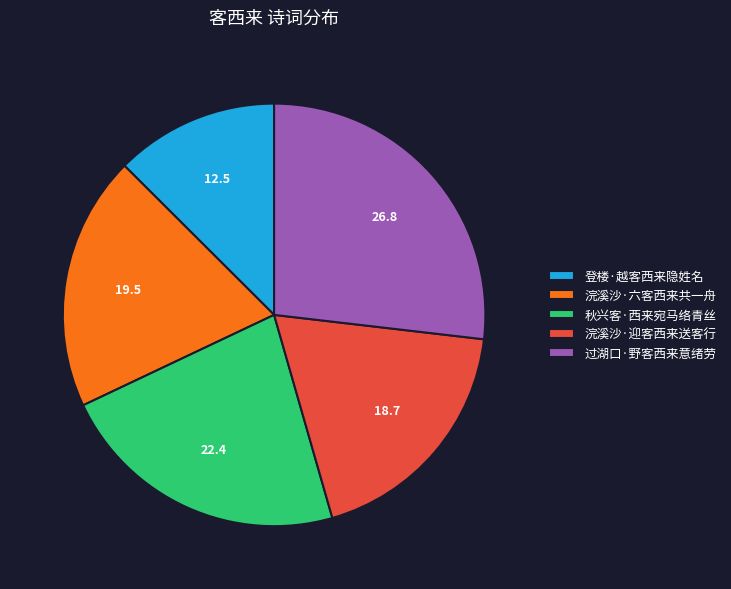

What is the ratio of the value at 过湖口·野客西来意绪劳 to the value at 浣溪沙·六客西来共一舟?

1.4